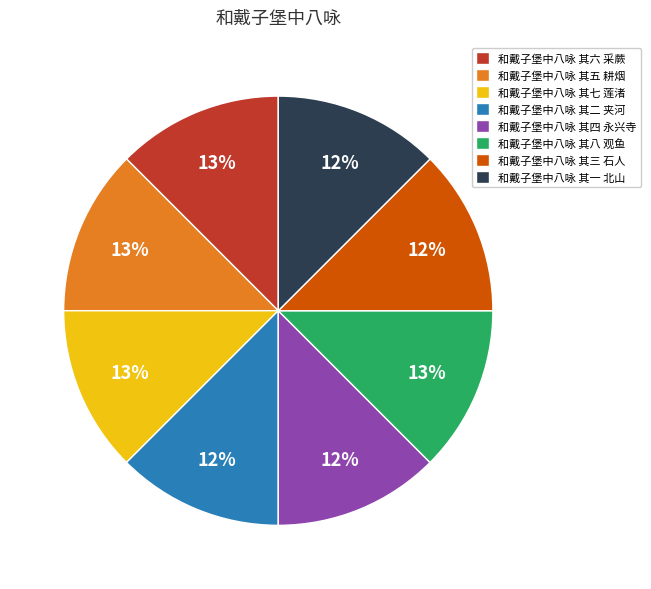

True or false: 和戴子堡中八咏 其一 北山 accounts for 4% of the total.

False